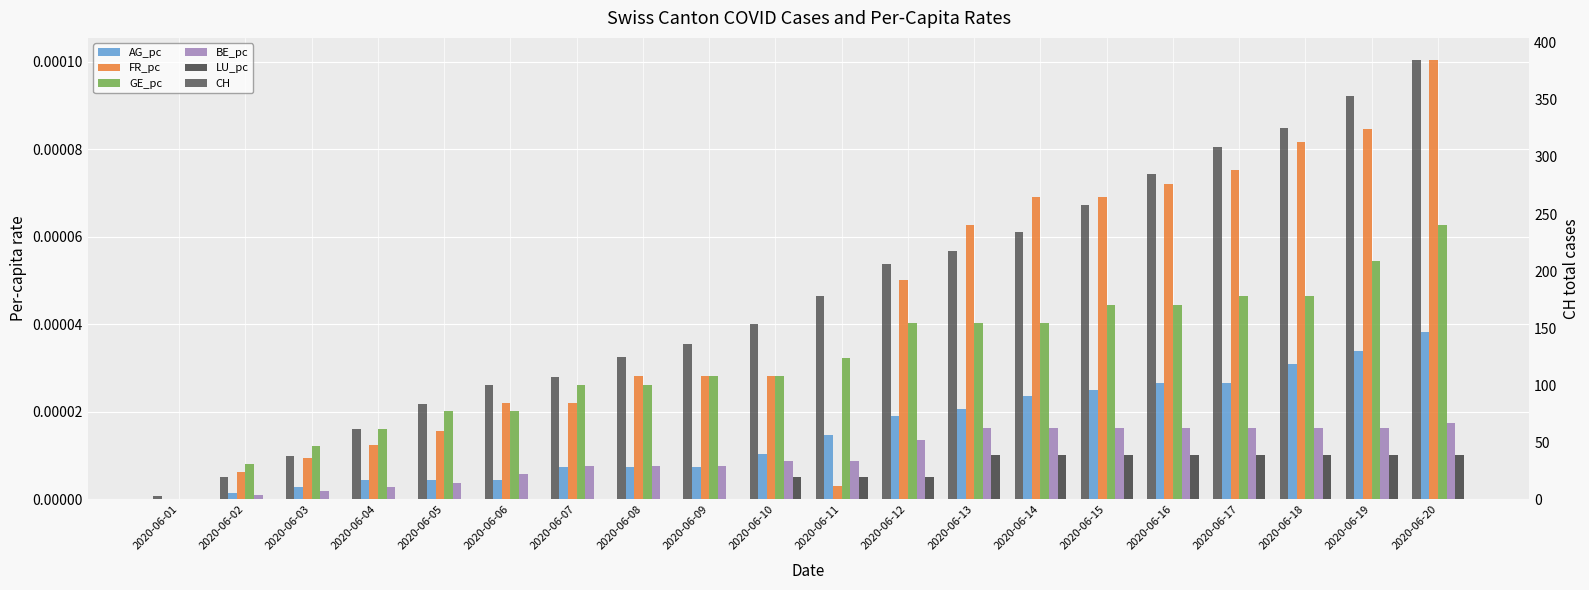

How many bars are there in total?

120